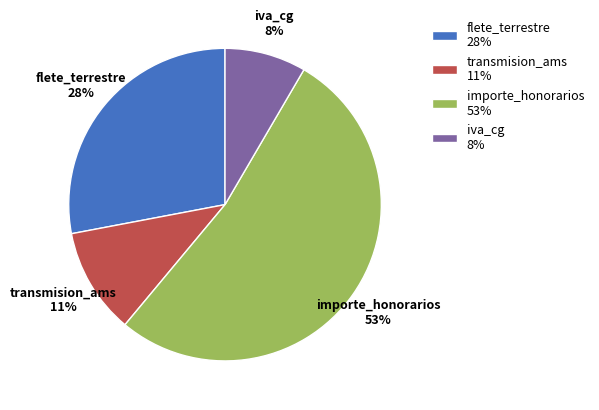

Count the number of slices in the pie.

4